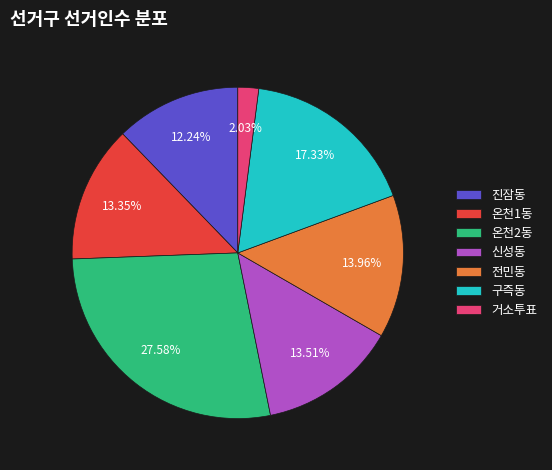

Which slice is the largest?

온천2동